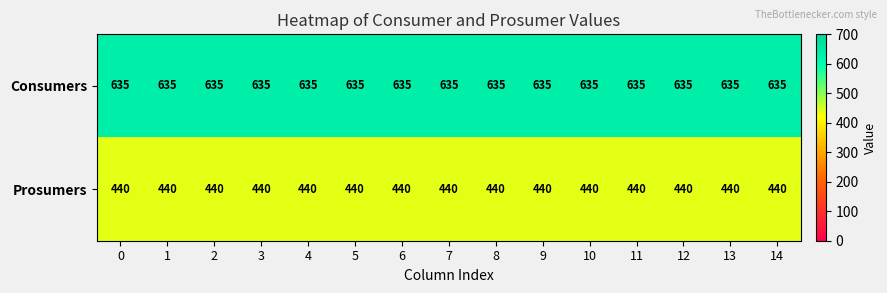

What is the spread (max minus min) of values at 1?

195